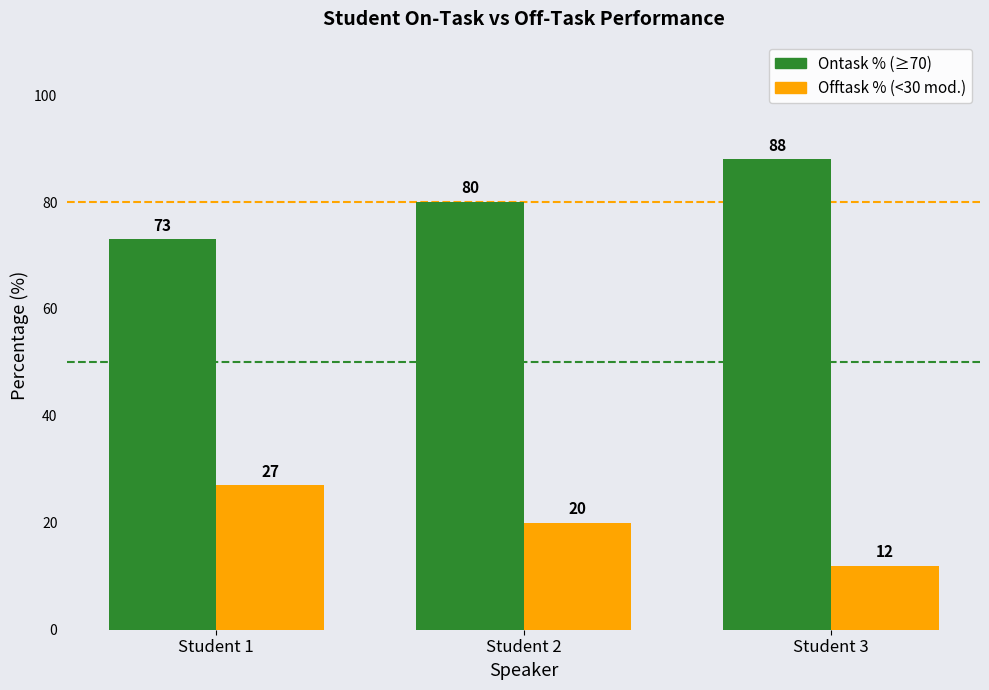

What is the difference between the highest and lowest values at Student 1?

46